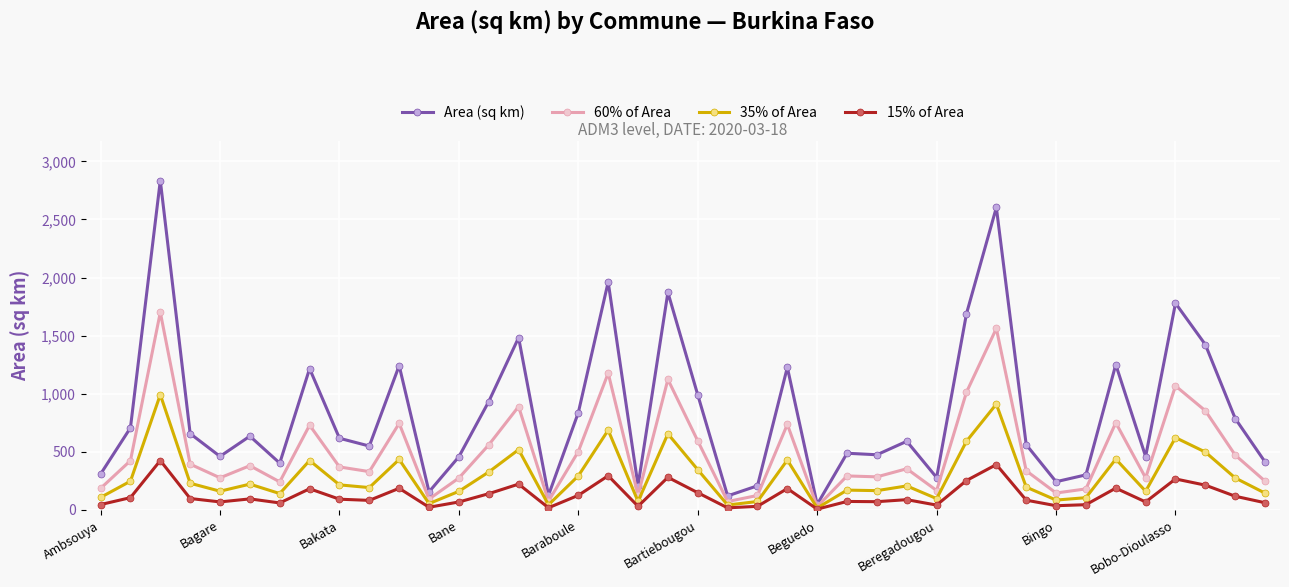

Which series has the largest total across all categories?

Area (sq km)